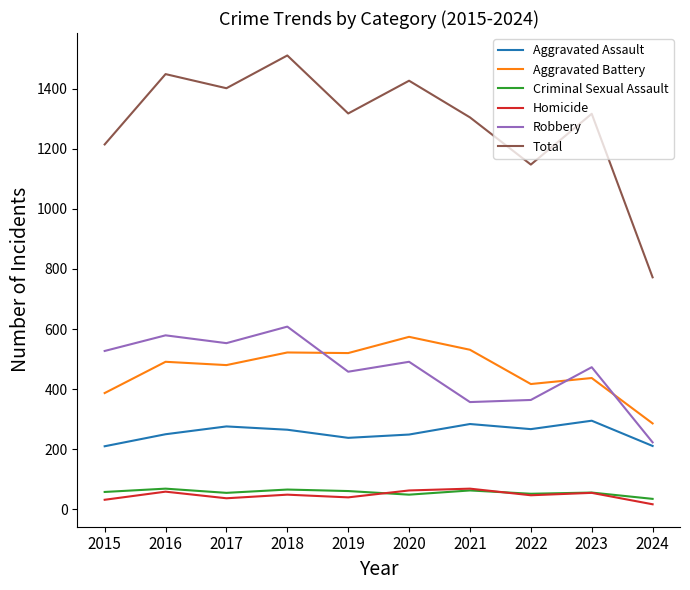

At which category is the sum across all series the highest?

2018